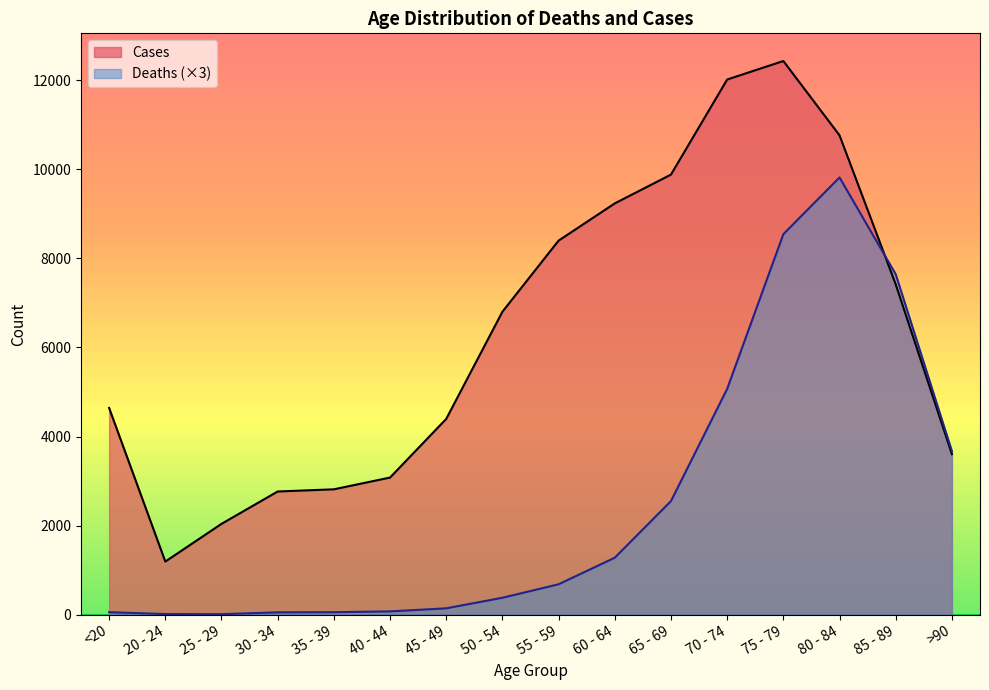

Which series ends up on top after the final intersection of Deaths and Cases?

Deaths